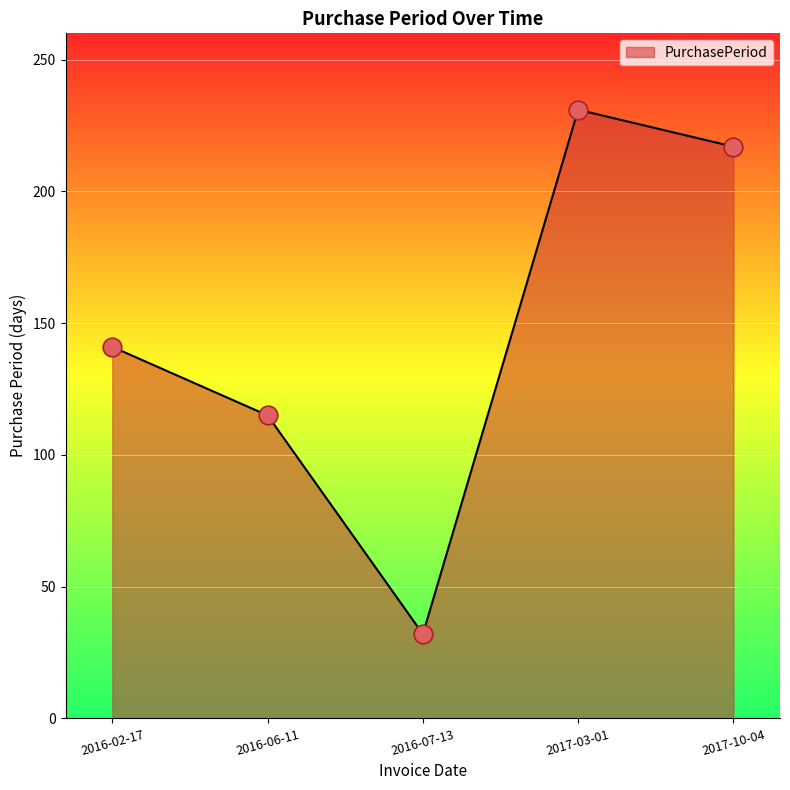

What is the change in value from 2016-02-17 to 2016-07-13?

-109